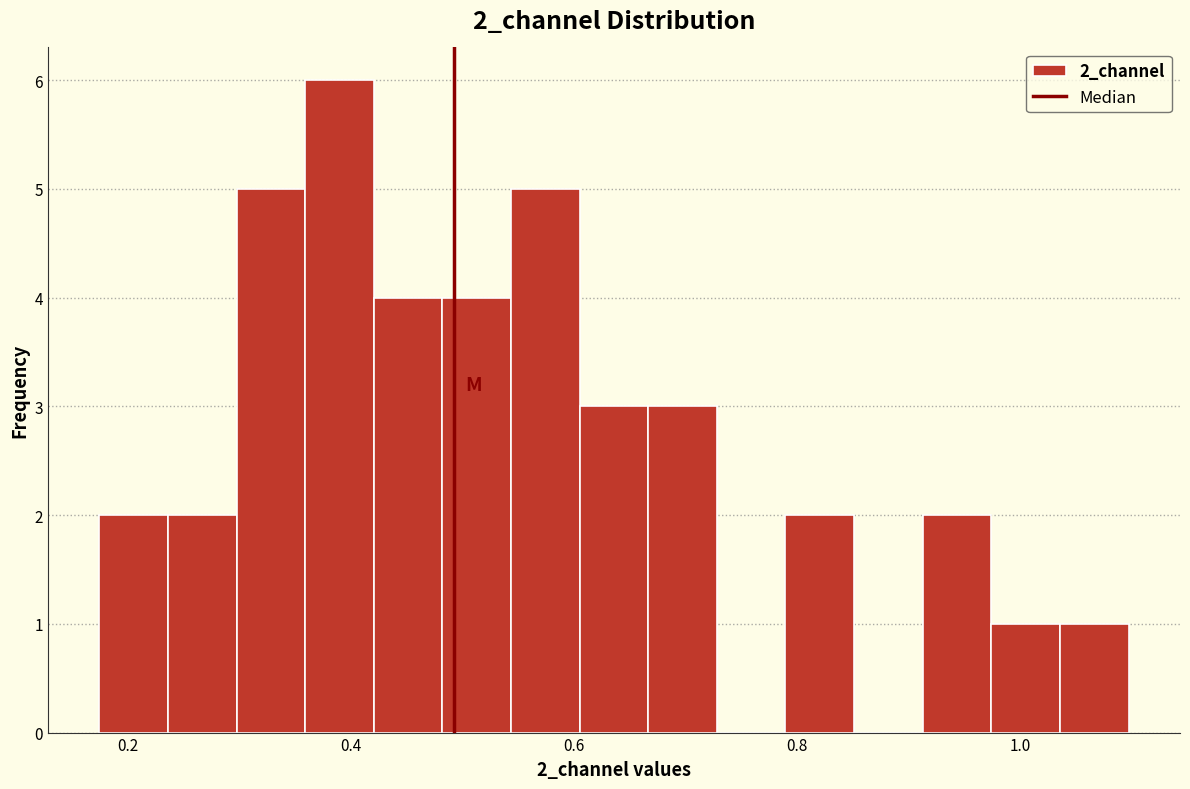

Around what value on the x-axis is the tallest bar? Give the approximate position of its centre, as read against the axis.

0.38